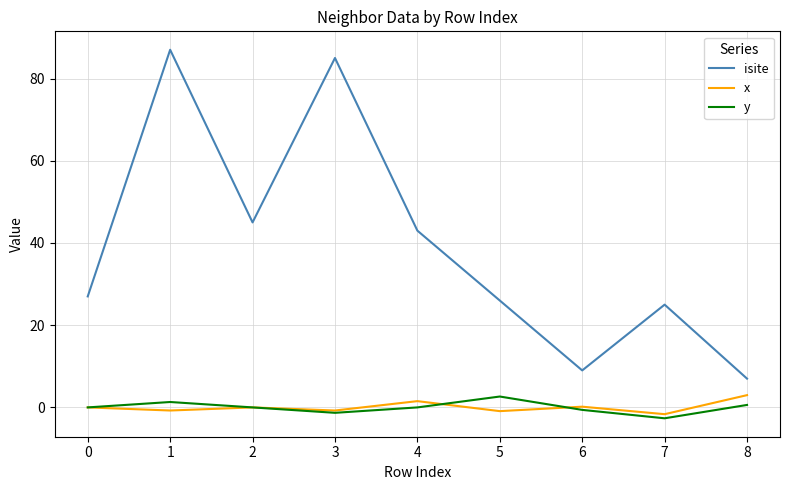

At which category does the chart reach its peak across all series?

1